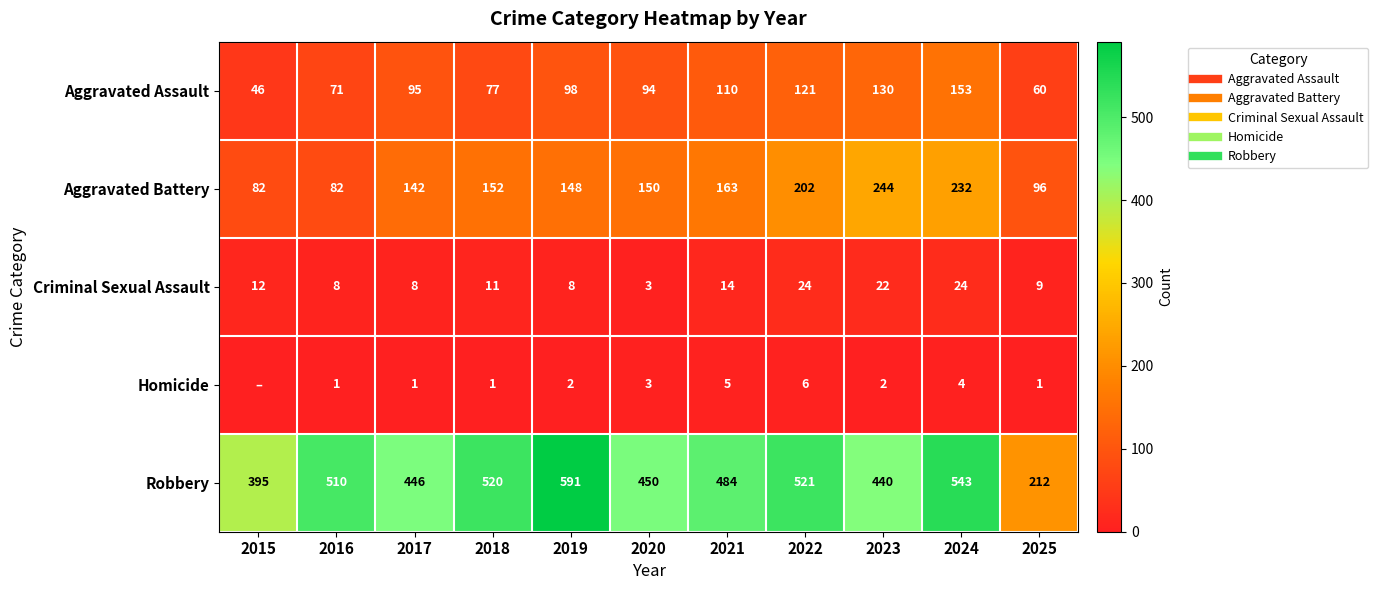

What is the lowest value of the Aggravated Assault series?

46